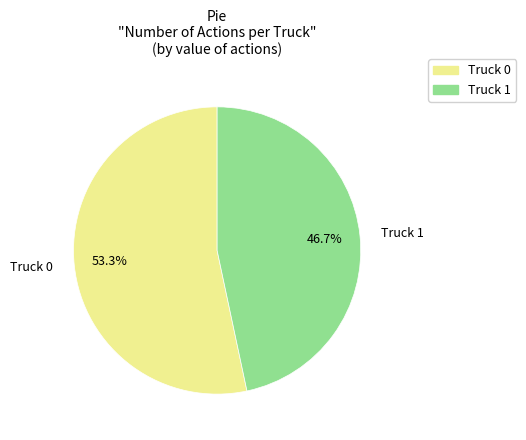

What percentage is the Truck 0 slice, to the nearest percent?

53%